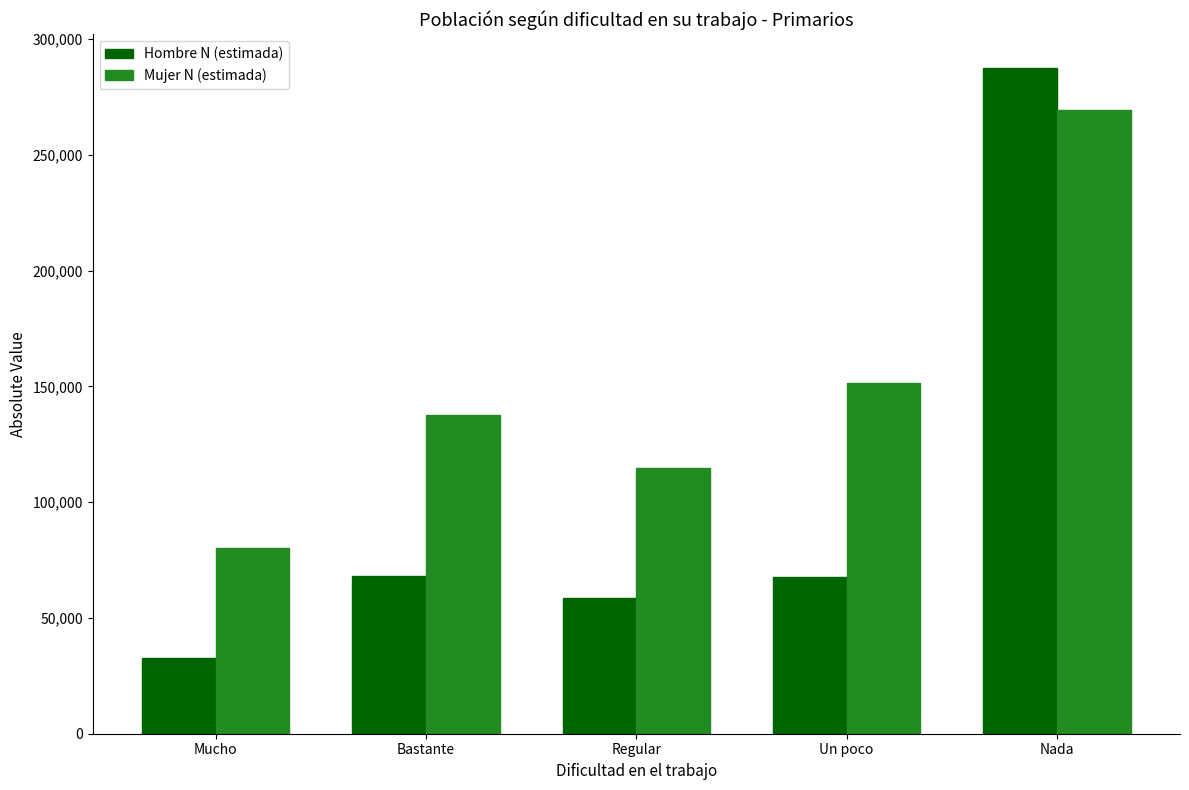

The value of Hombre N (estimada) at Mucho is 32671. True or false?

True